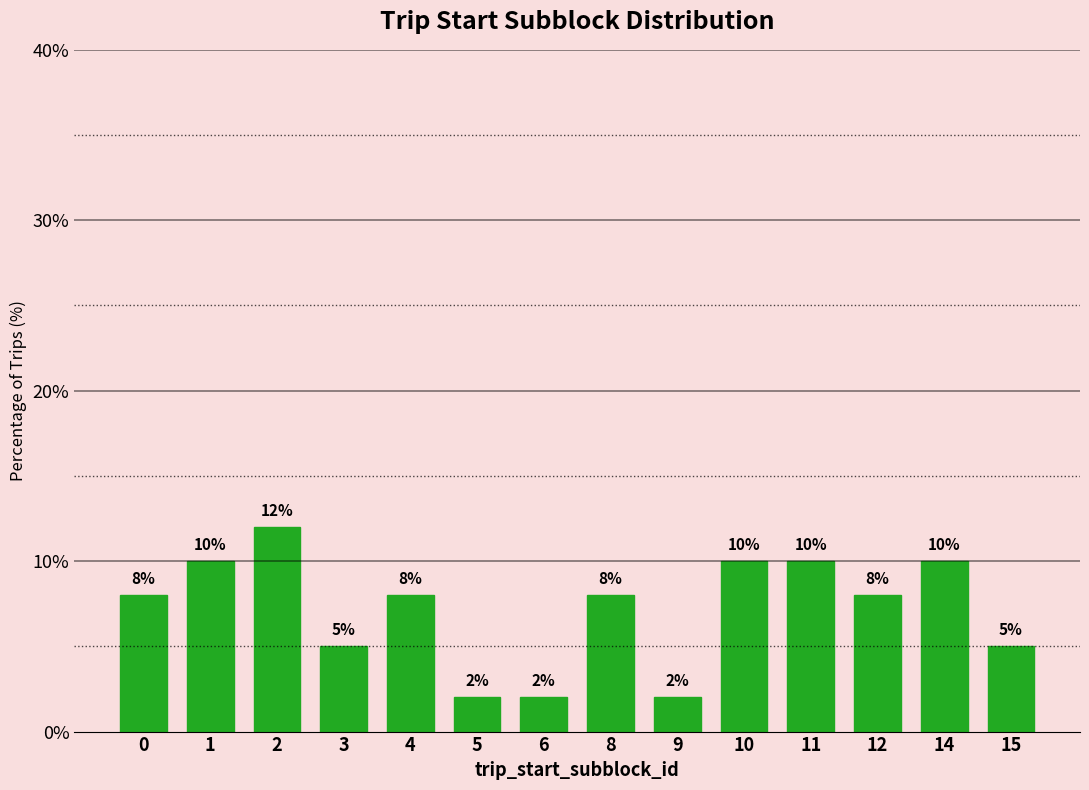

Does the chart contain stacked bars?

No